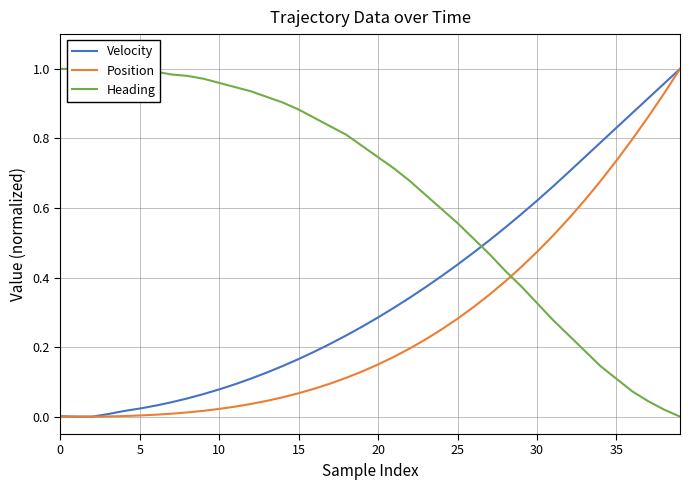

True or false: Velocity has a value of -0.5 at 5.

False